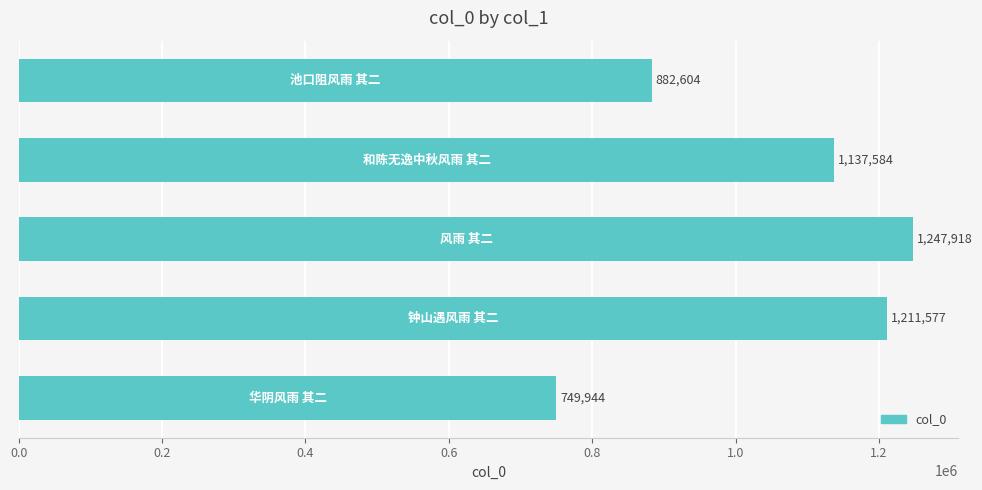

What is the maximum value shown in the chart?

1247918